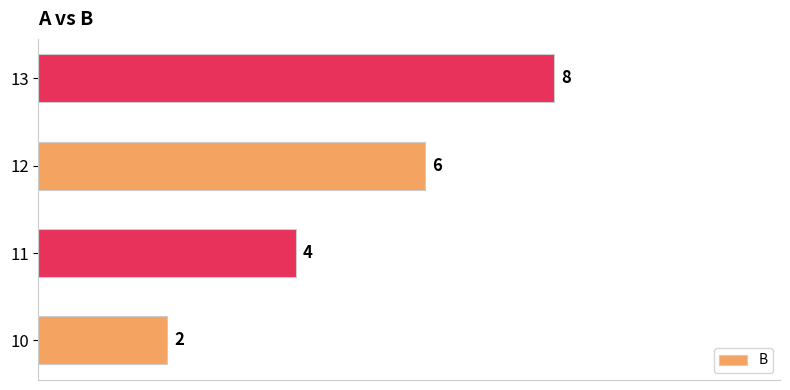

Does the chart contain stacked bars?

No